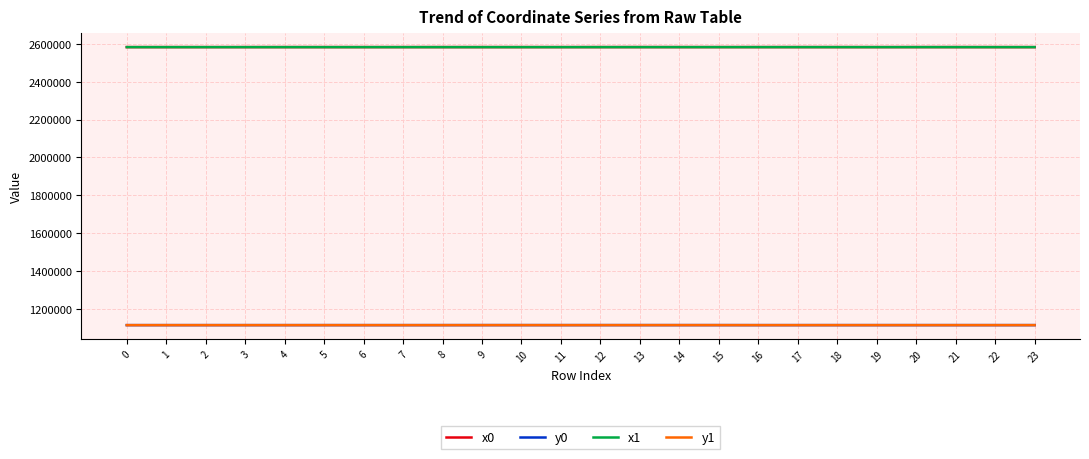

What is the highest value of the y0 series?

1115133.9